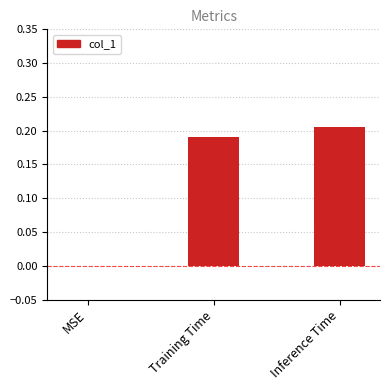

Which category has the highest value across all series?

Inference Time